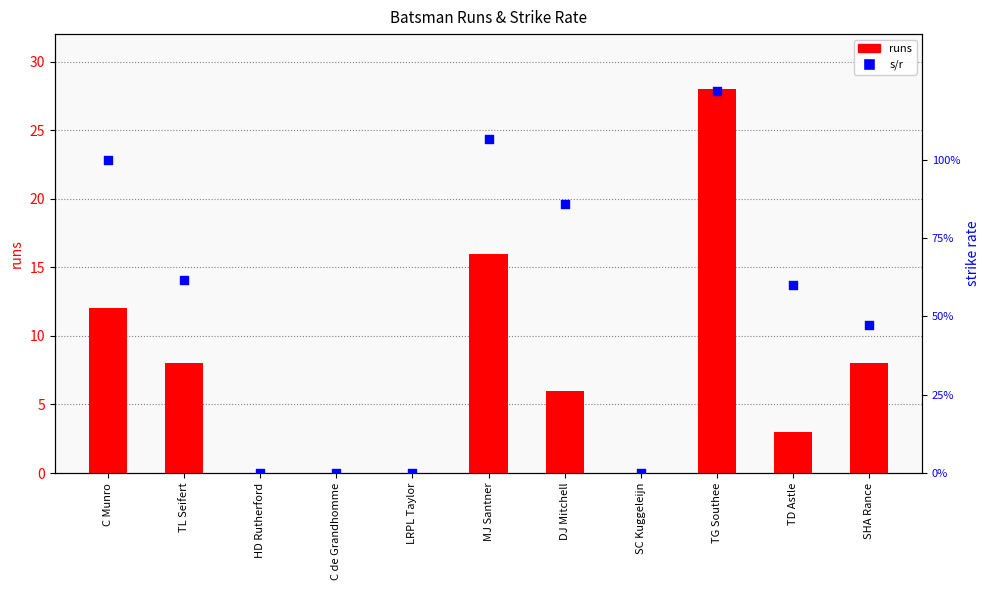

What are all the series names shown in the legend?

runs, s/r